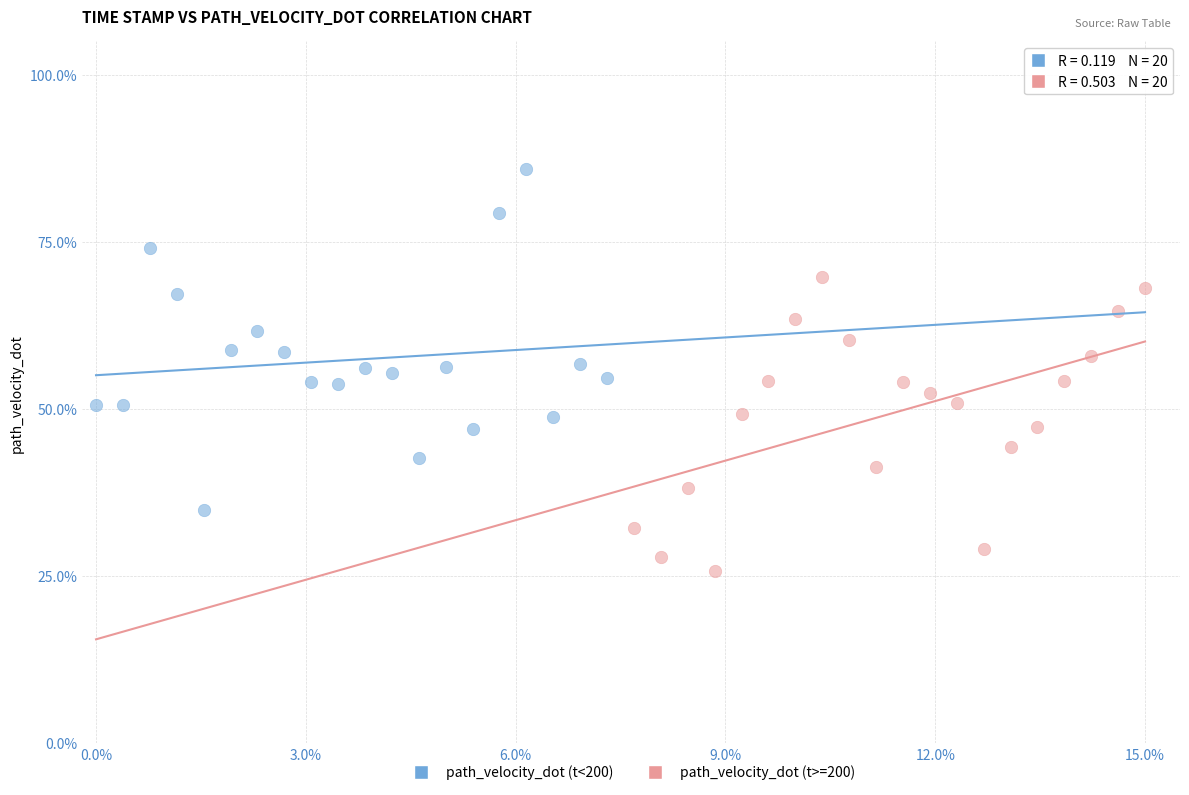

What are all the series names shown in the legend?

path_velocity_dot (t<200), path_velocity_dot (t>=200)